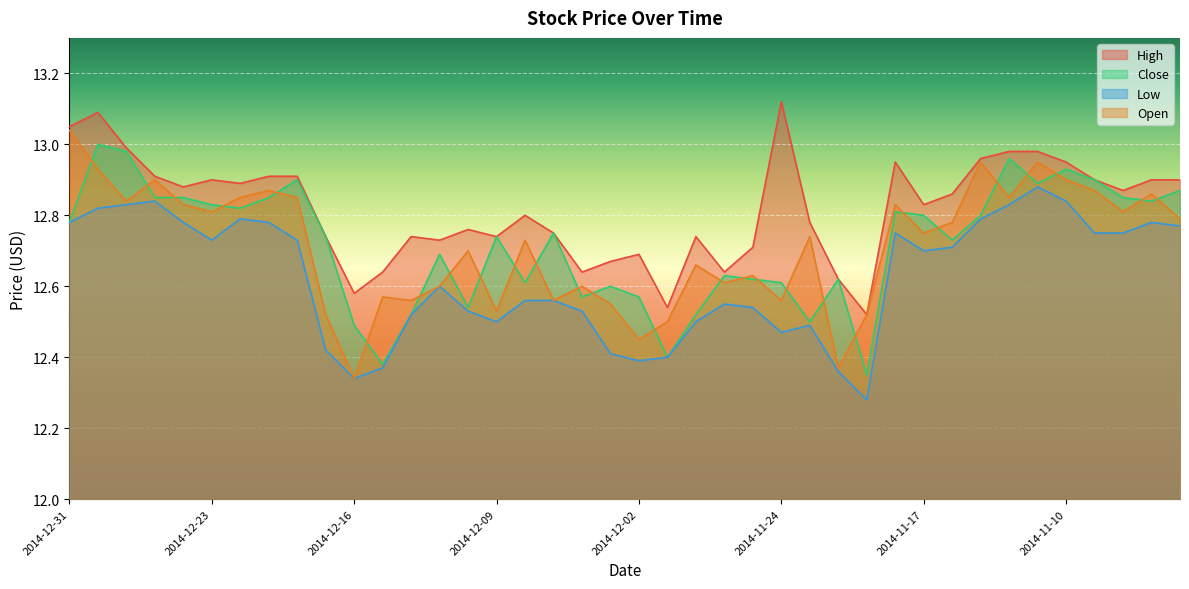

Where is the first local maximum for Close?

2014-12-30